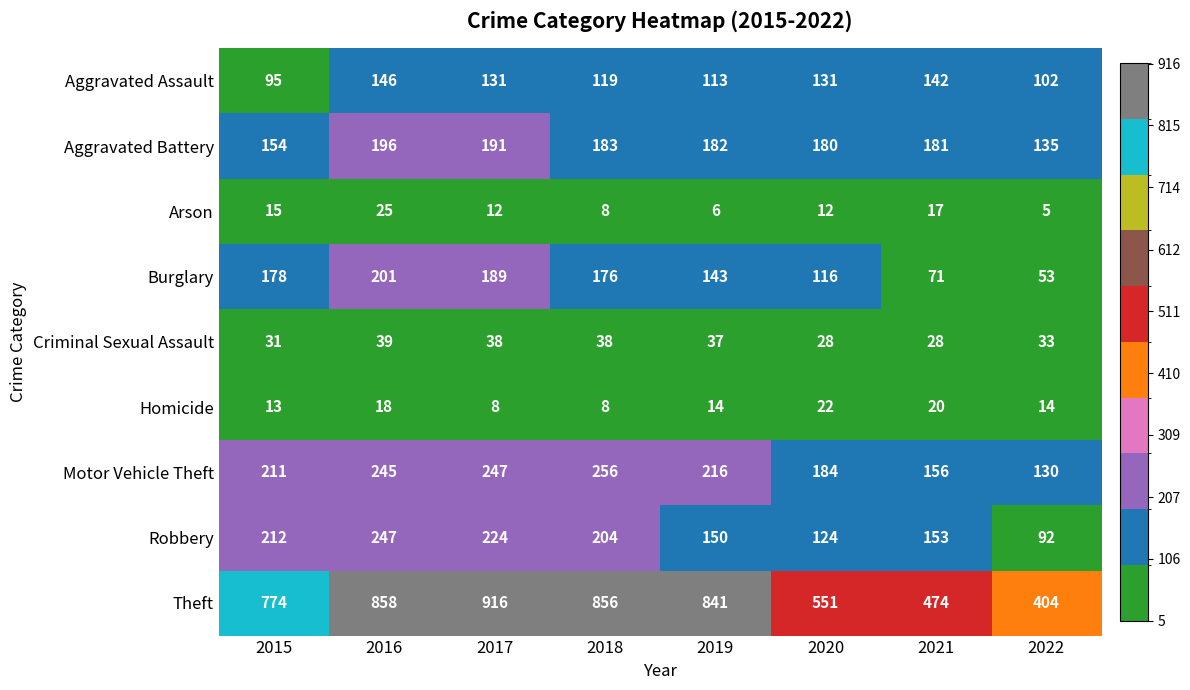

What is the difference between the maximum and minimum values in the Theft series?

512